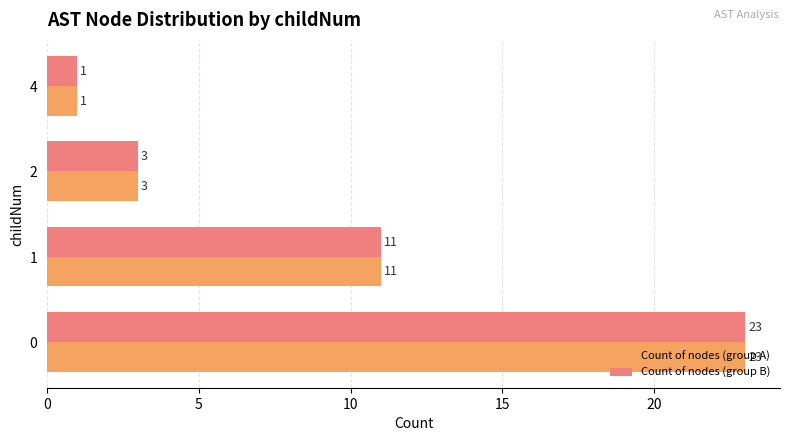

What is the total value across all series at 0?

46